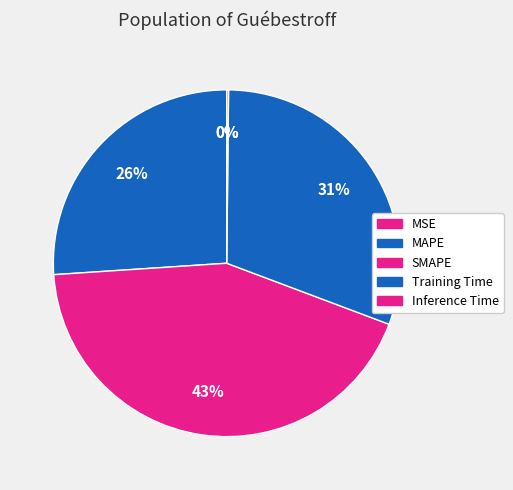

Combined, what portion of the pie is SMAPE and Training Time?

73.8%